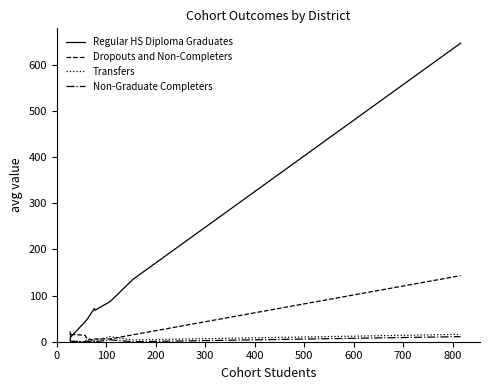

Which series has the largest range (max minus min)?

Regular HS Diploma Graduates